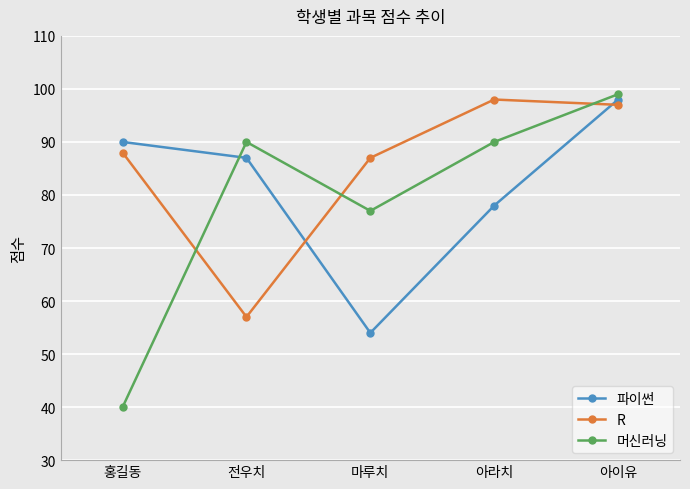

The value of 머신러닝 at 마루치 is 77. True or false?

True